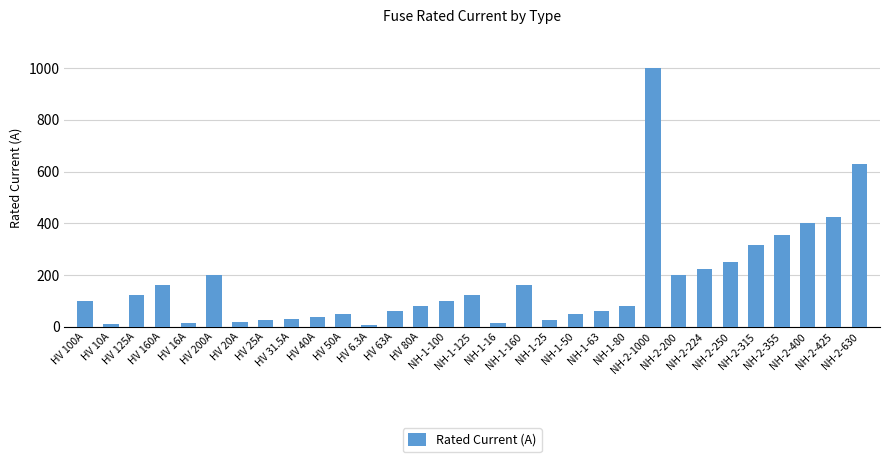

Does the chart contain any negative values?

No